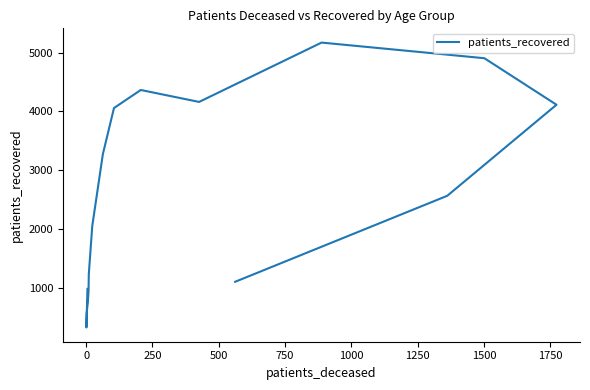

What is the difference between the maximum and minimum values?

4844